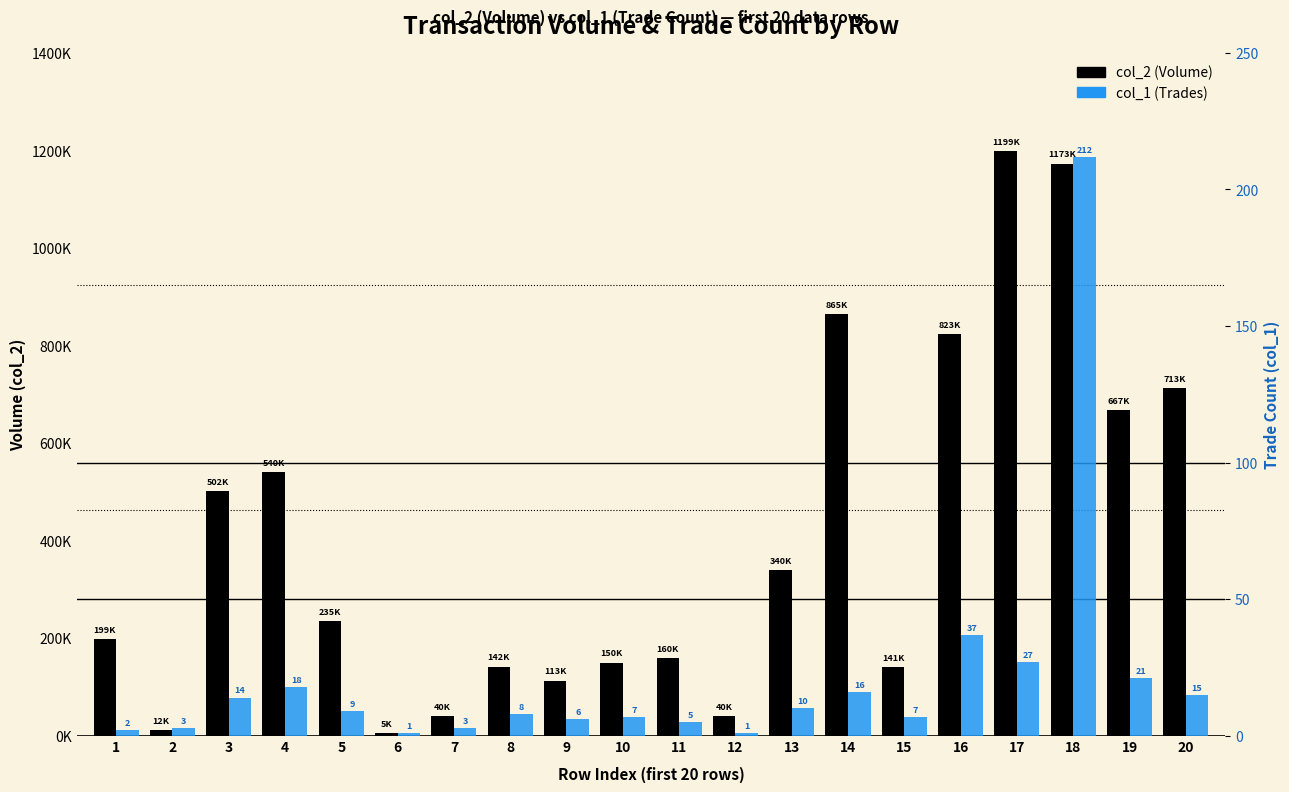

How many distinct data groups are displayed?

2